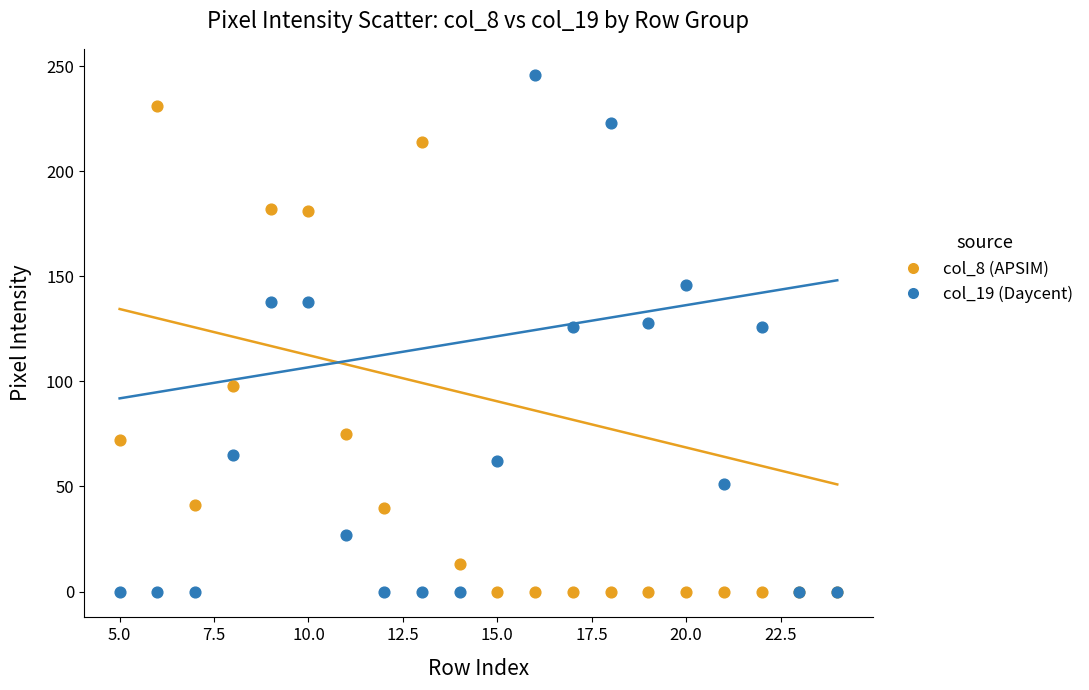

What is the X range (max minus min) for the scatter plot?

19